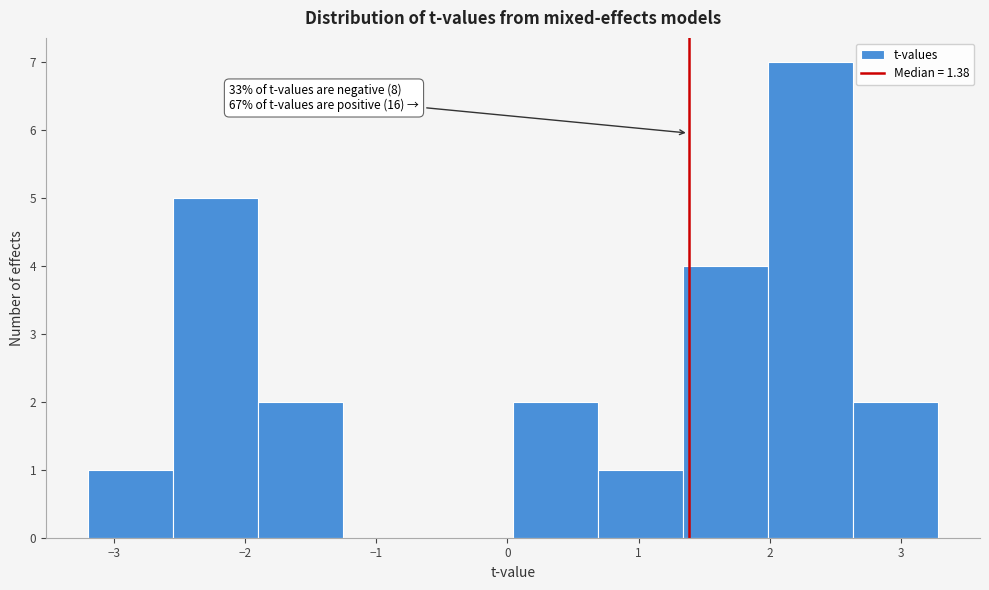

Which range on the x-axis has the tallest bar?

2.0 to 2.6